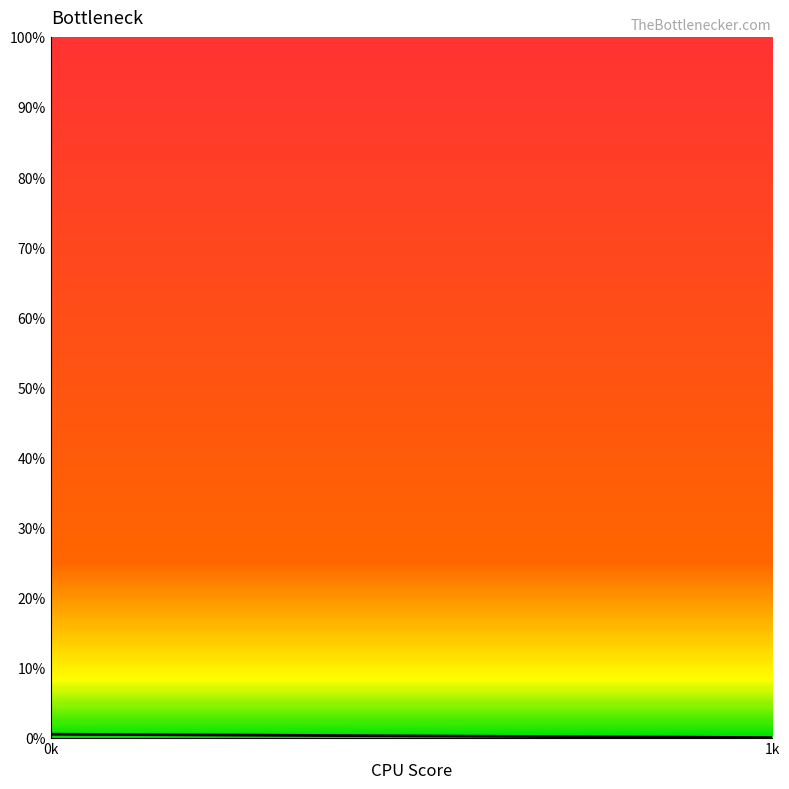

Does the chart have visible grid lines?

No